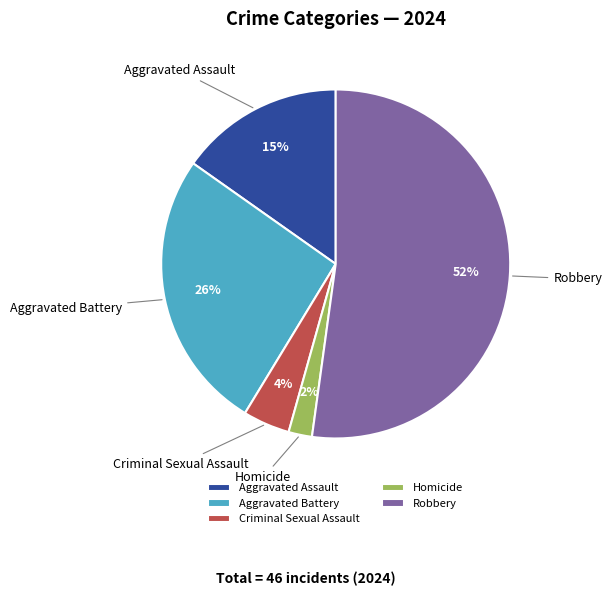

Between Homicide and Robbery, which is larger?

Robbery